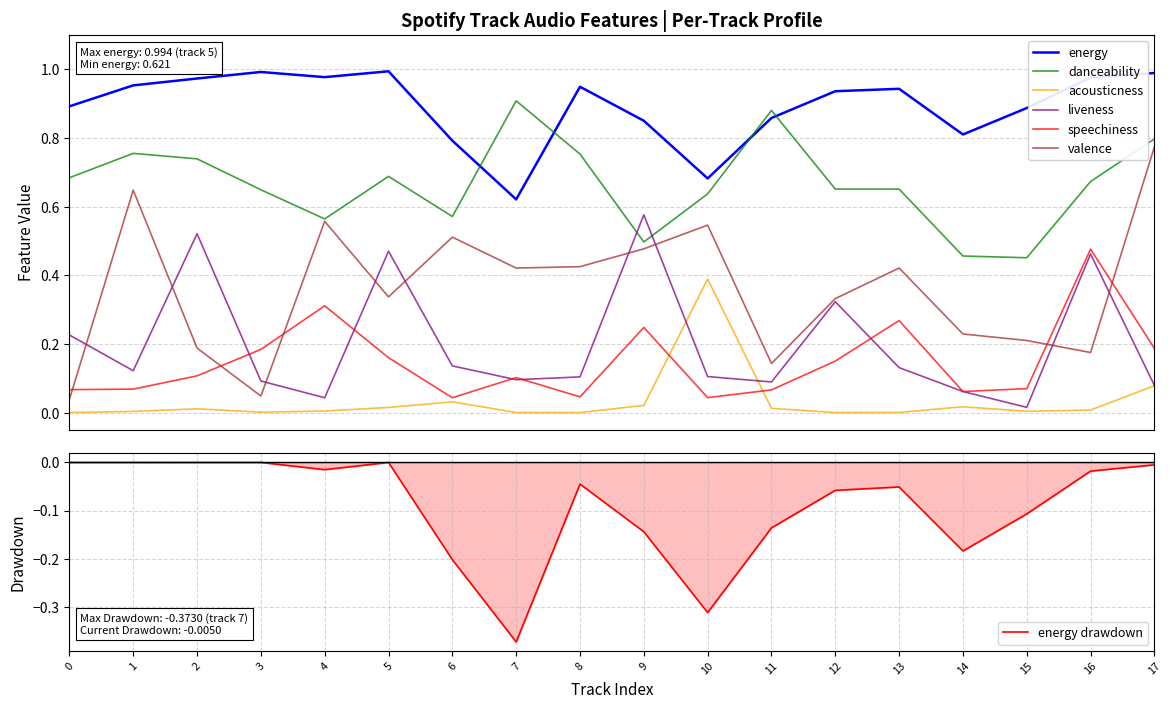

Reading left to right, what are all the values shown in this chart?

energy: 0=0.9	1=1.0	2=1.0	3=1.0	4=1.0	5=1.0	6=0.8	7=0.6	8=0.9	9=0.8	10=0.7	11=0.9	12=0.9	13=0.9	14=0.8	15=0.9	16=1.0	17=1.0
danceability: 0=0.7	1=0.8	2=0.7	3=0.6	4=0.6	5=0.7	6=0.6	7=0.9	8=0.8	9=0.5	10=0.6	11=0.9	12=0.7	13=0.7	14=0.5	15=0.5	16=0.7	17=0.8
acousticness: 0=0.0	1=0.0	2=0.0	3=0.0	4=0.0	5=0.0	6=0.0	7=0.0	8=0.0	9=0.0	10=0.4	11=0.0	12=0.0	13=0.0	14=0.0	15=0.0	16=0.0	17=0.1
liveness: 0=0.2	1=0.1	2=0.5	3=0.1	4=0.0	5=0.5	6=0.1	7=0.1	8=0.1	9=0.6	10=0.1	11=0.1	12=0.3	13=0.1	14=0.1	15=0.0	16=0.5	17=0.1
speechiness: 0=0.1	1=0.1	2=0.1	3=0.2	4=0.3	5=0.2	6=0.0	7=0.1	8=0.0	9=0.2	10=0.0	11=0.1	12=0.1	13=0.3	14=0.1	15=0.1	16=0.5	17=0.2
valence: 0=0.0	1=0.6	2=0.2	3=0.0	4=0.6	5=0.3	6=0.5	7=0.4	8=0.4	9=0.5	10=0.5	11=0.1	12=0.3	13=0.4	14=0.2	15=0.2	16=0.2	17=0.8